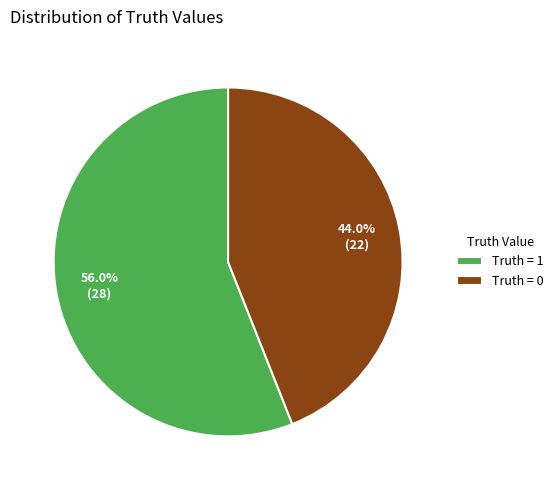

Between Truth = 1 and Truth = 0, which is larger?

Truth = 1